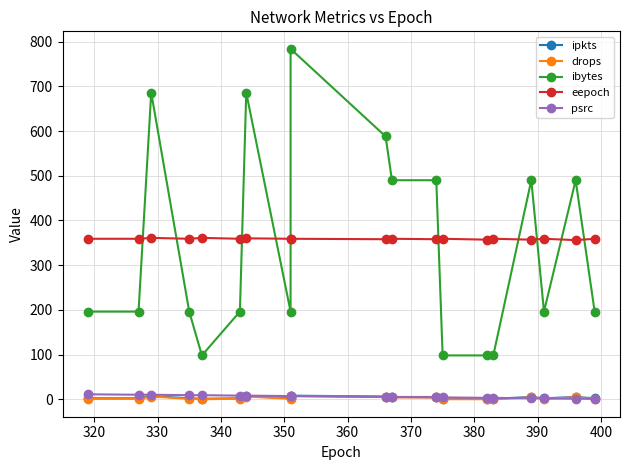

How many lines are shown in the chart?

5